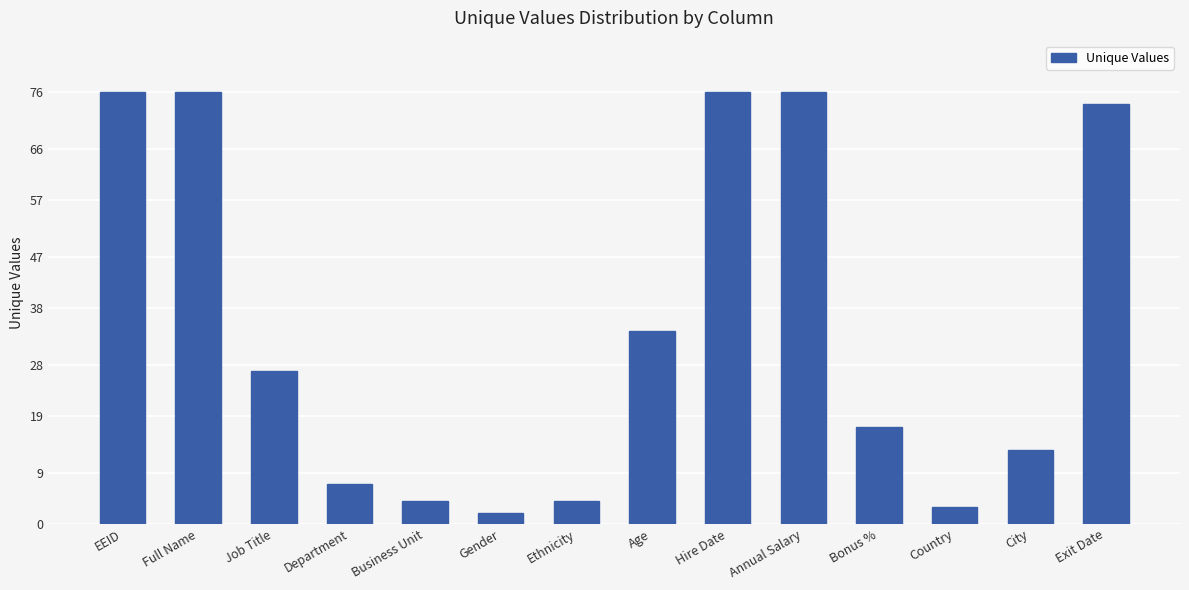

Are the bars grouped side by side (vs. stacked)?

No